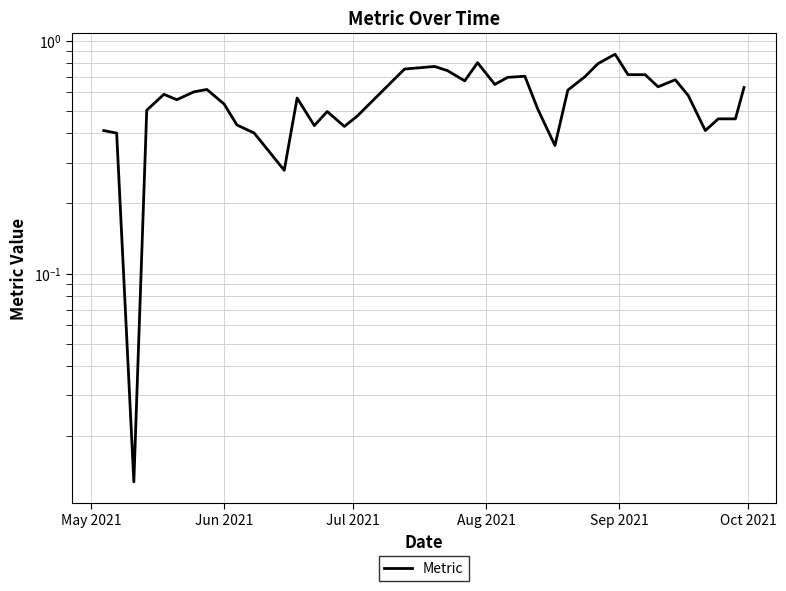

Reading right to left, what are all the values shown in this chart?

0.6	0.5	0.5	0.4	0.6	0.7	0.6	0.7	0.7	0.9	0.8	0.7	0.6	0.4	0.5	0.7	0.7	0.6	0.8	0.7	0.7	0.8	0.8	0.5	0.4	0.5	0.4	0.6	0.3	0.4	0.4	0.5	0.6	0.6	0.6	0.6	0.5	0.0	0.4	0.4